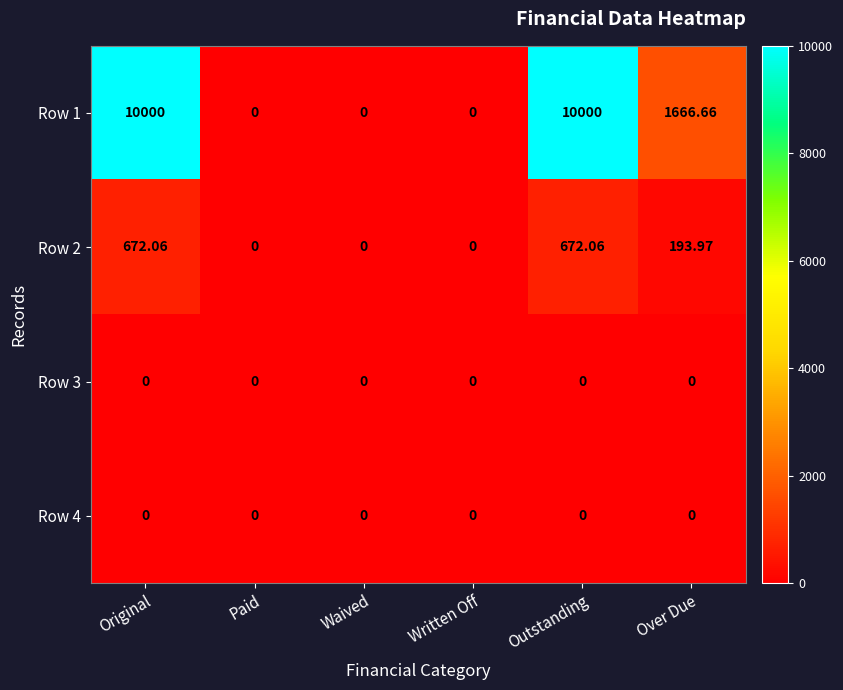

How many data points in Row 2 are less than 193?

3